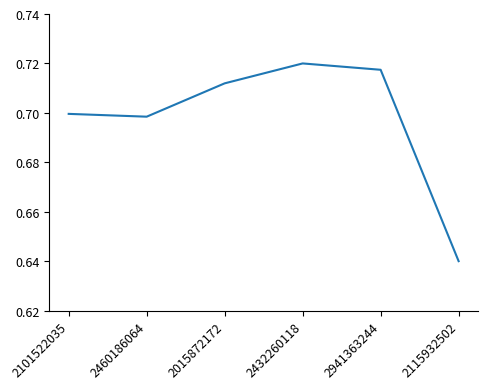

What position from the right is 2115932502?

1